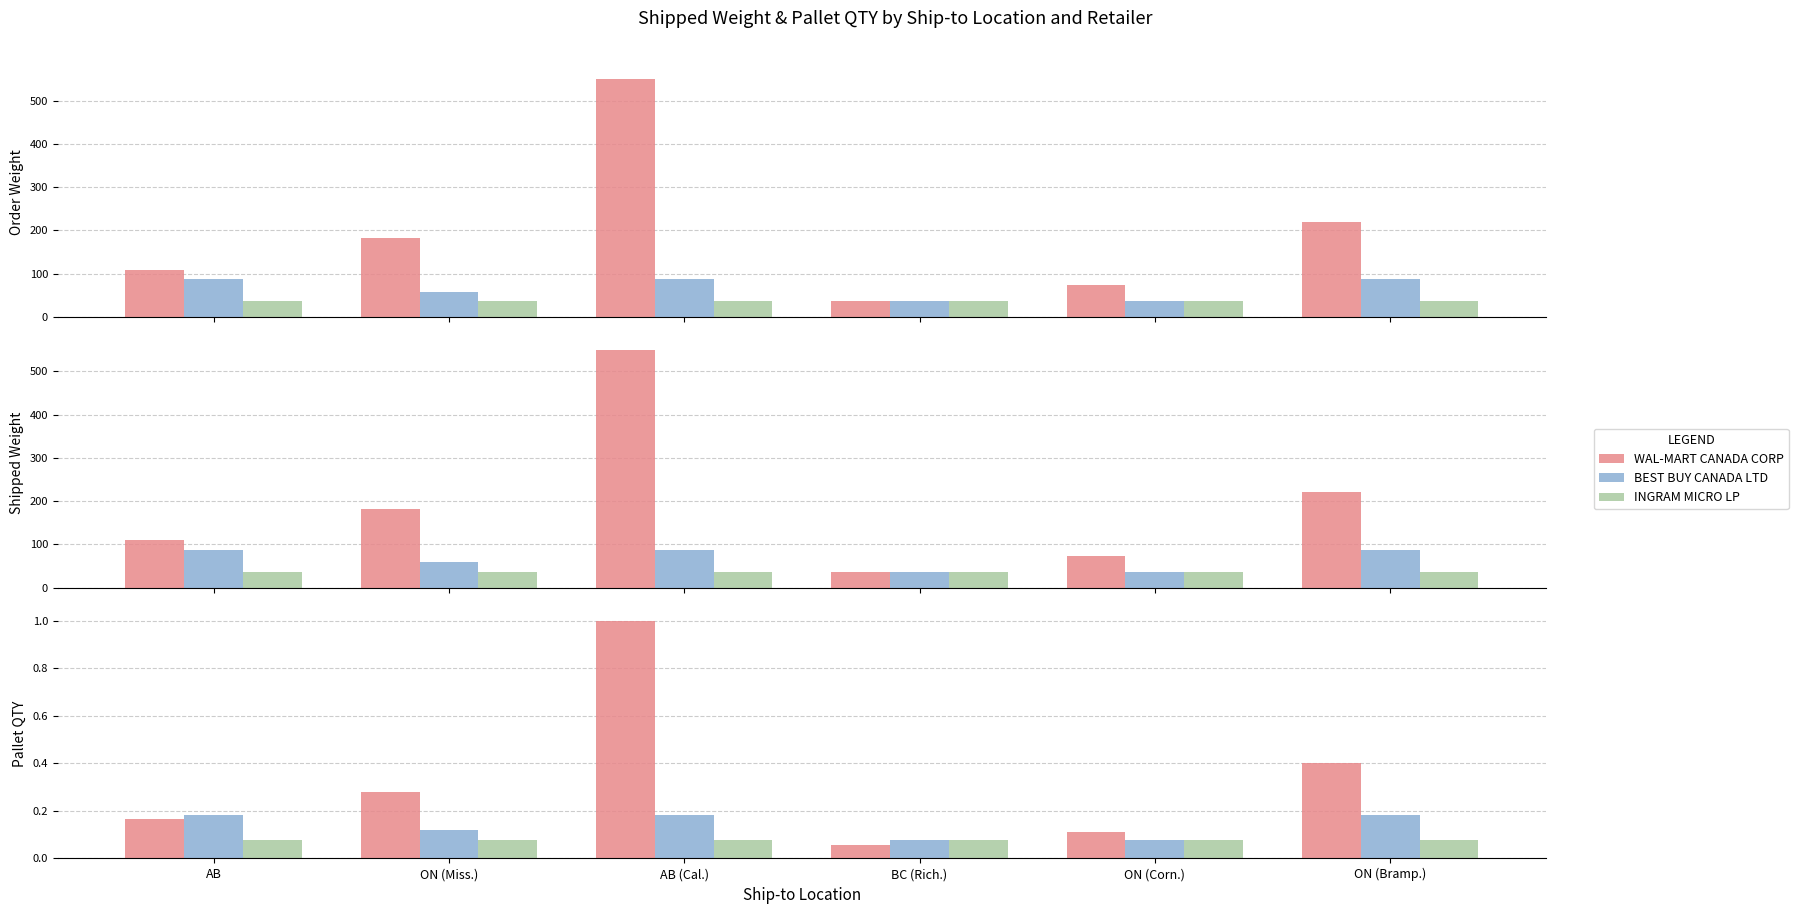

True or false: WAL-MART CANADA CORP has a value of 0.2 at AB.

True